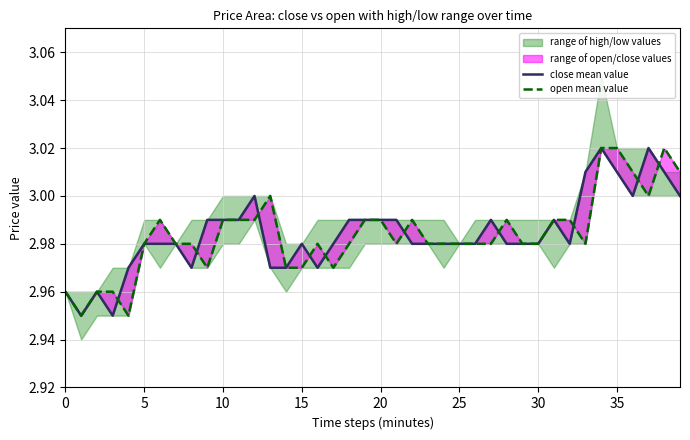

How many intersections are there between close mean value and open mean value?

10